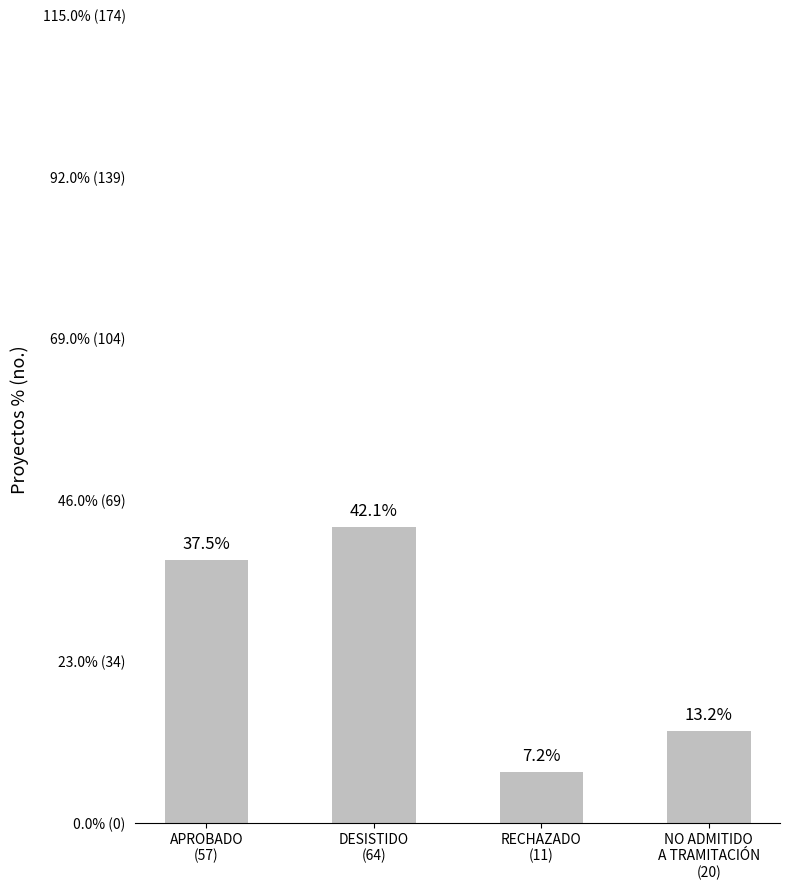

The chart shows a value of 11 at RECHAZADO
(11). True or false?

True